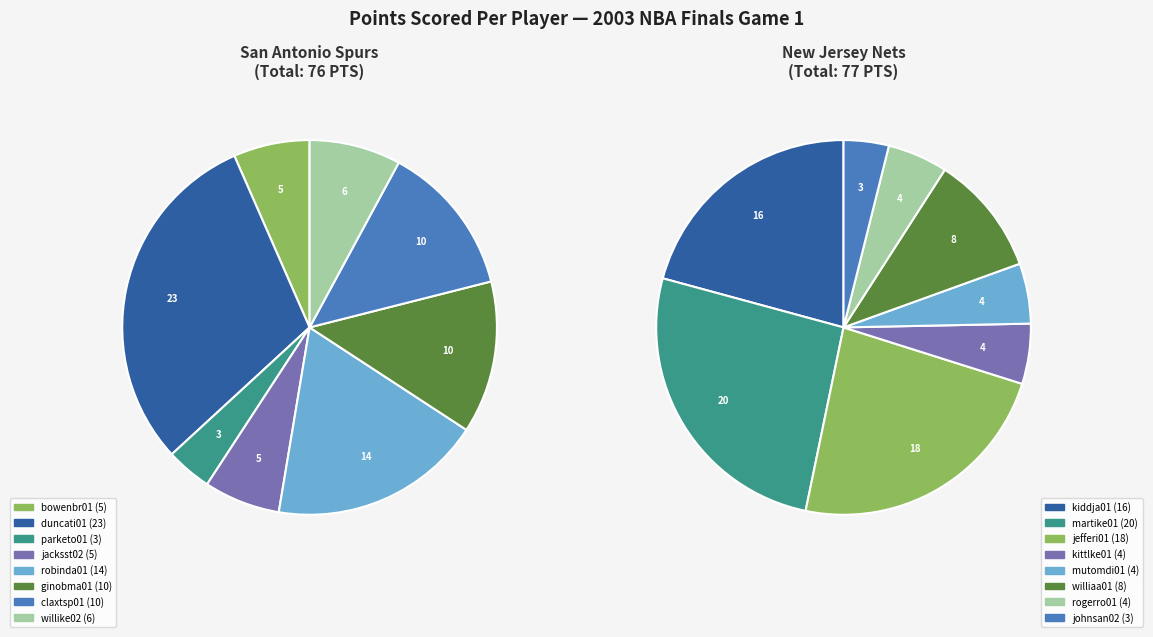

Does jacksst02 account for over 50% of the chart?

No